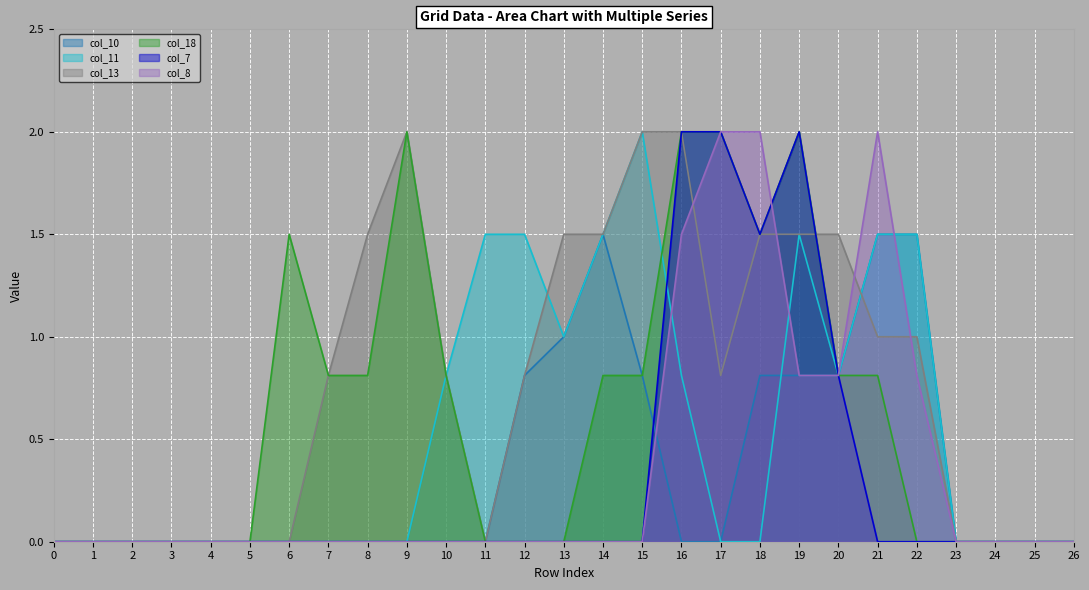

At which label does col_7 reach its peak?

16